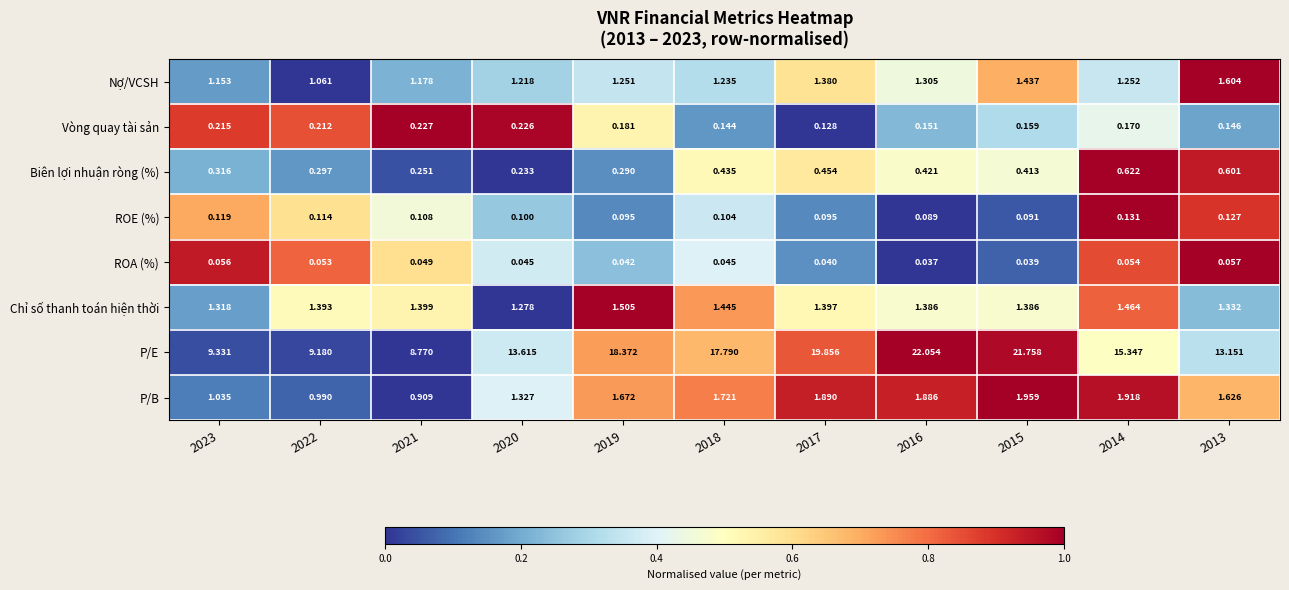

Which series has the widest spread of values?

P/E